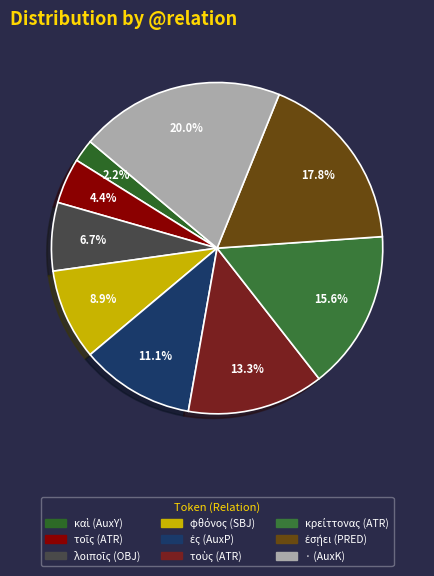

To the nearest percent, what percentage of the pie is κρείττονας (ATR)?

16%